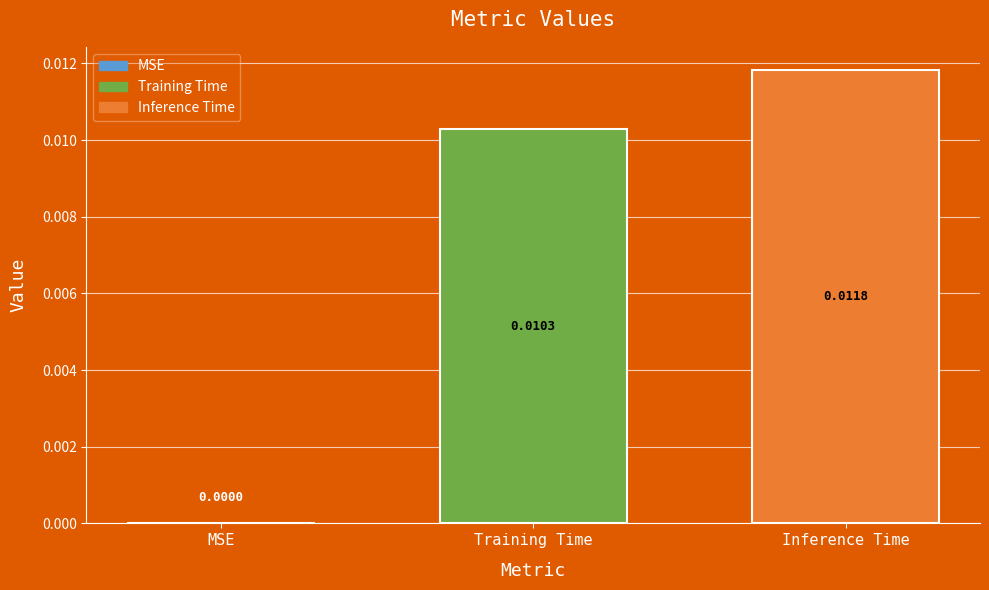

How many values are above zero?

2